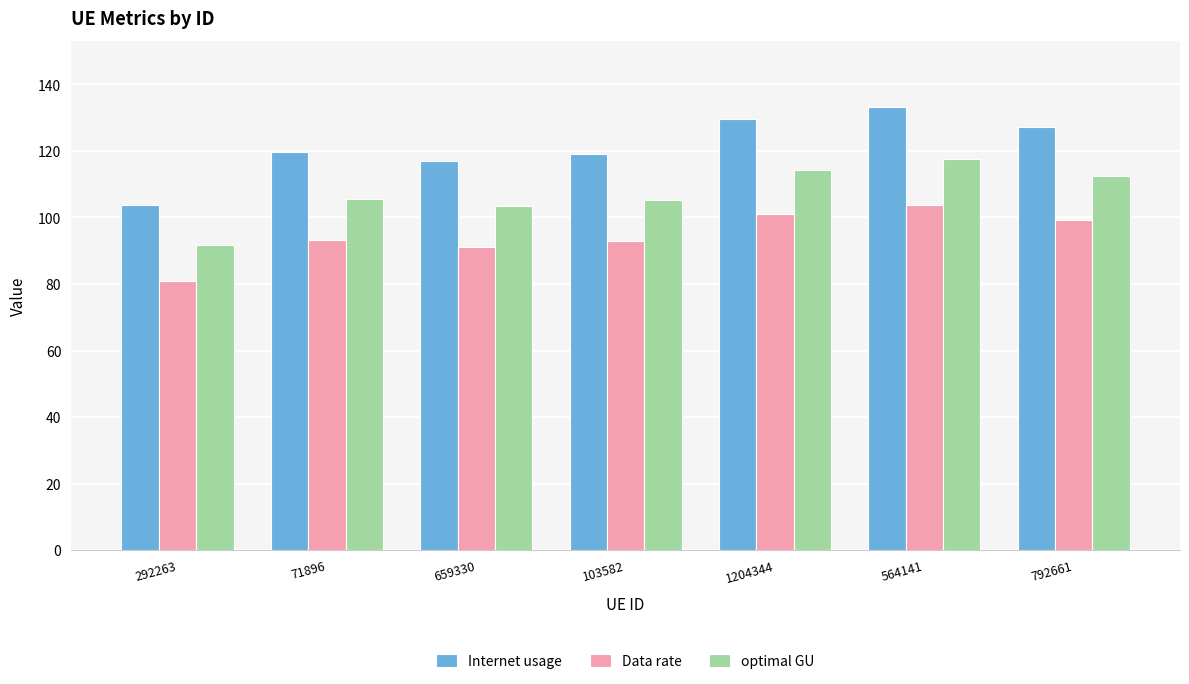

Which series has the largest range (max minus min)?

Internet usage